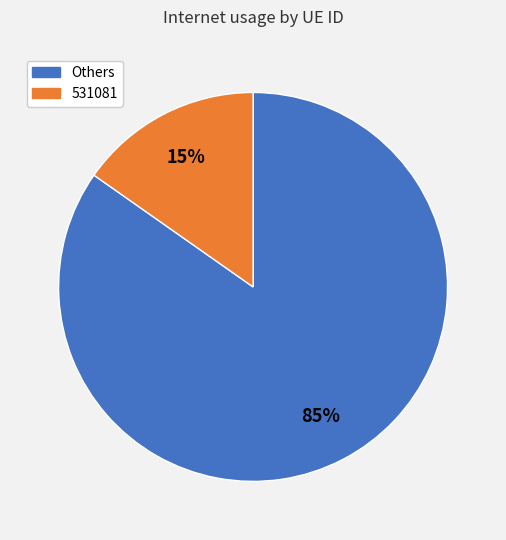

Does any single category account for the majority?

Yes